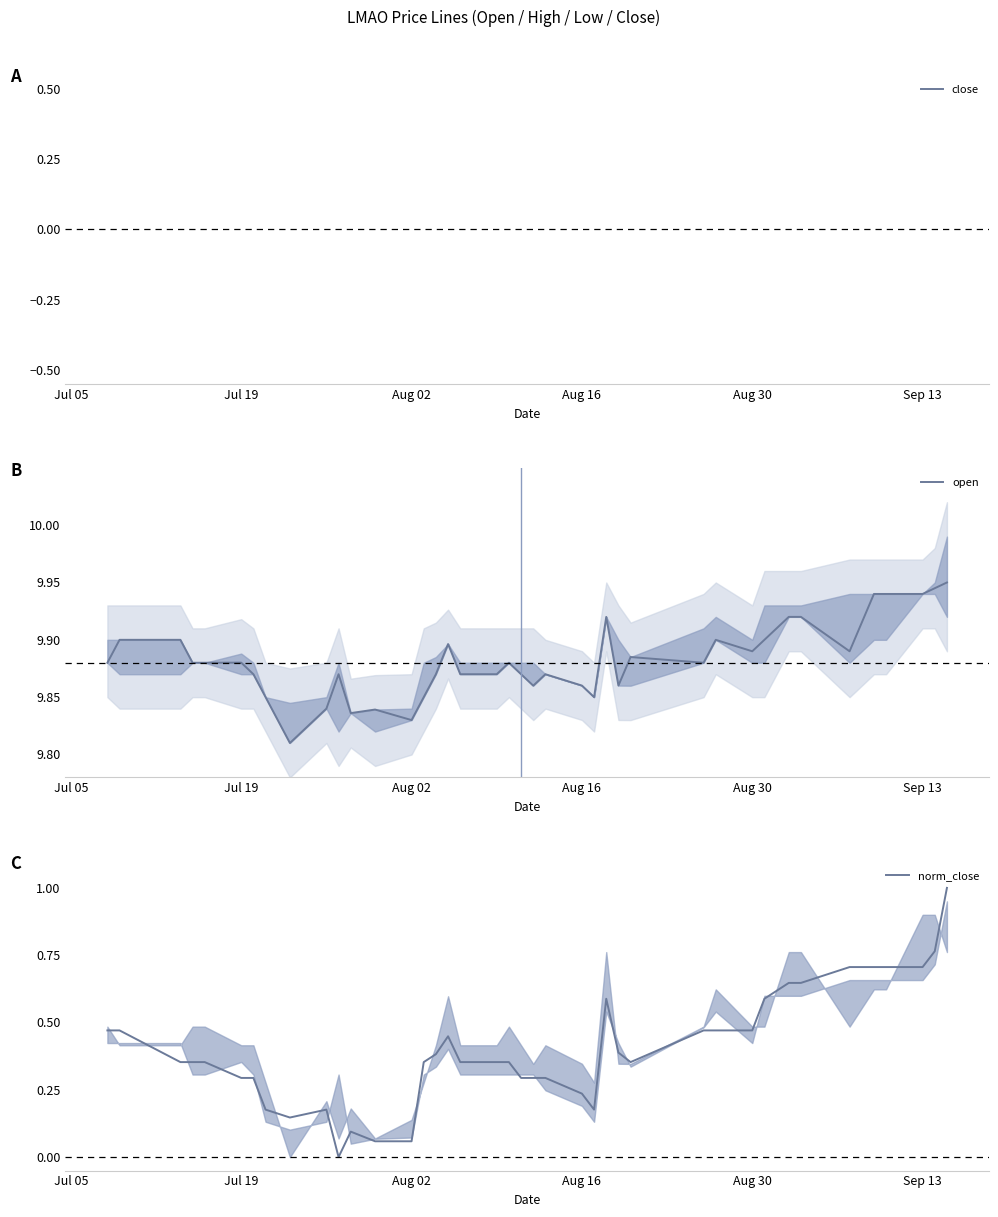

Reading left to right, extract all data points from this chart.

close: 9.9	9.9	9.9	9.9	9.9	9.9	9.9	9.8	9.8	9.8	9.8	9.8	9.8	9.8	9.9	9.9	9.9	9.9	9.9	9.9	9.9	9.9	9.9	9.9	9.8	9.9	9.9	9.9	9.9	9.9	9.9	9.9	9.9	9.9	9.9	9.9	9.9	9.9	9.9	10.0
open: 9.9	9.9	9.9	9.9	9.9	9.9	9.9	9.8	9.8	9.8	9.9	9.8	9.8	9.8	9.8	9.9	9.9	9.9	9.9	9.9	9.9	9.9	9.9	9.9	9.8	9.9	9.9	9.9	9.9	9.9	9.9	9.9	9.9	9.9	9.9	9.9	9.9	9.9	9.9	9.9
norm_close: 0.5	0.5	0.4	0.4	0.4	0.3	0.3	0.2	0.1	0.2	0.0	0.1	0.1	0.1	0.4	0.4	0.4	0.4	0.4	0.4	0.3	0.3	0.3	0.2	0.2	0.6	0.4	0.4	0.5	0.5	0.5	0.6	0.6	0.6	0.7	0.7	0.7	0.7	0.8	1.0